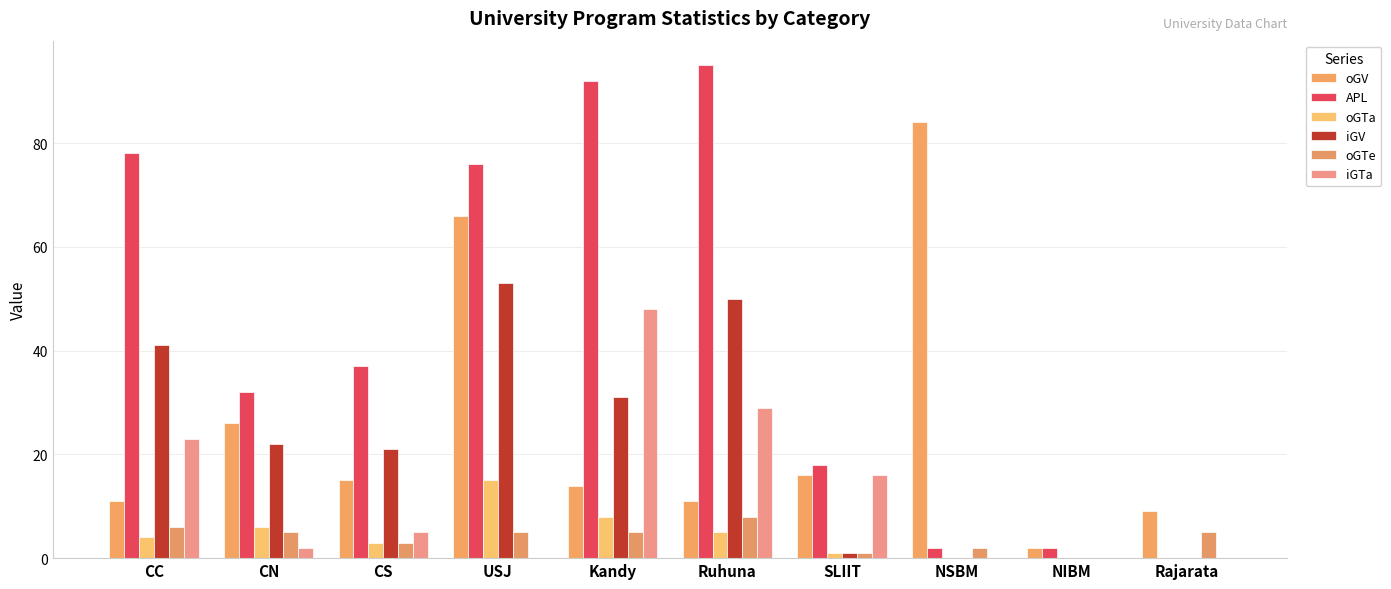

Where does the APL series first go above 37?

CC